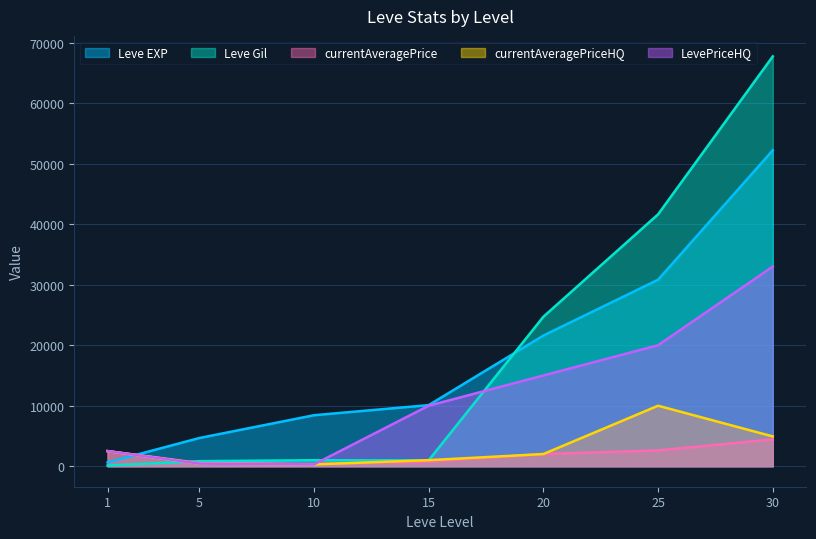

Reading right to left, transcribe all the data shown in this chart.

Leve EXP: 30=52220	25=30820	20=21600	15=10100	10=8430	5=4660	1=630
Leve Gil: 30=67730	25=41630	20=24710	15=980	10=990	5=840	1=112
currentAveragePrice: 30=4437	25=2615	20=2015	15=740	10=381	5=537	1=2500
currentAveragePriceHQ: 30=4925	25=10000	20=2014	15=1000	10=304	5=433	1=2500
LevePriceHQ: 30=33000	25=20000	20=15000	15=10000	10=304	5=433	1=2500